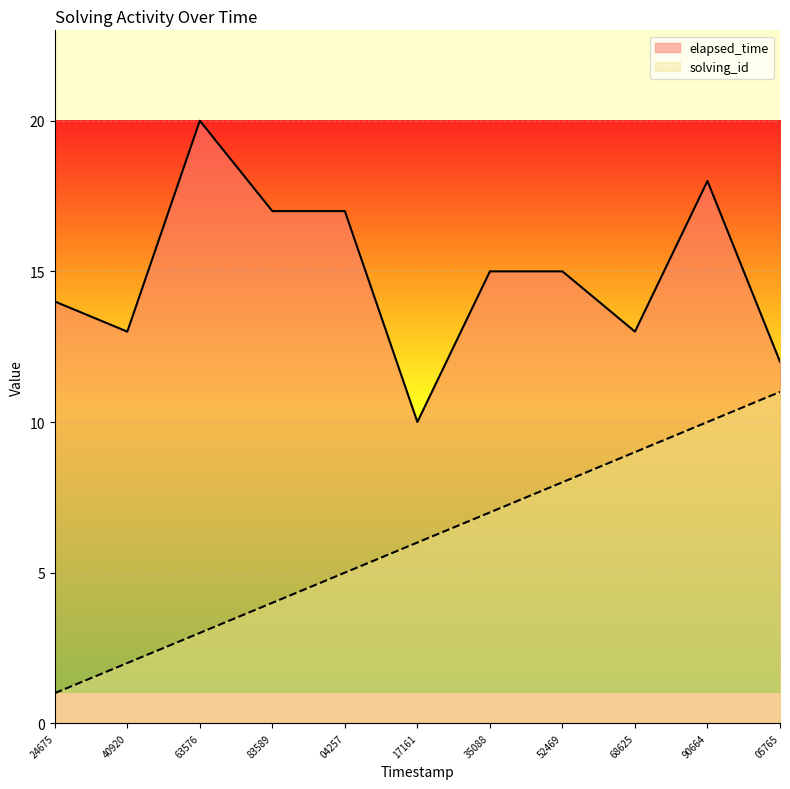

What is the difference between the maximum and minimum values in the solving_id series?

10